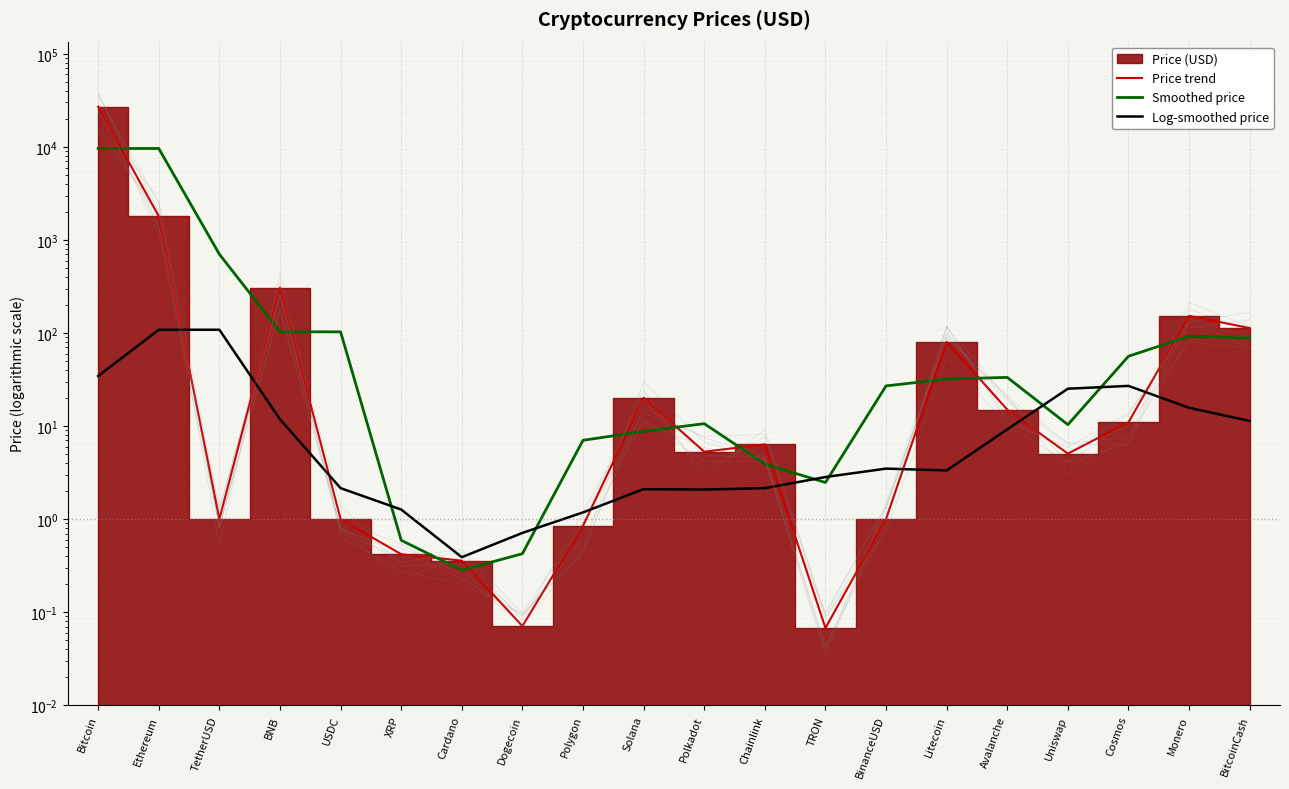

What position from the left is Solana?

10